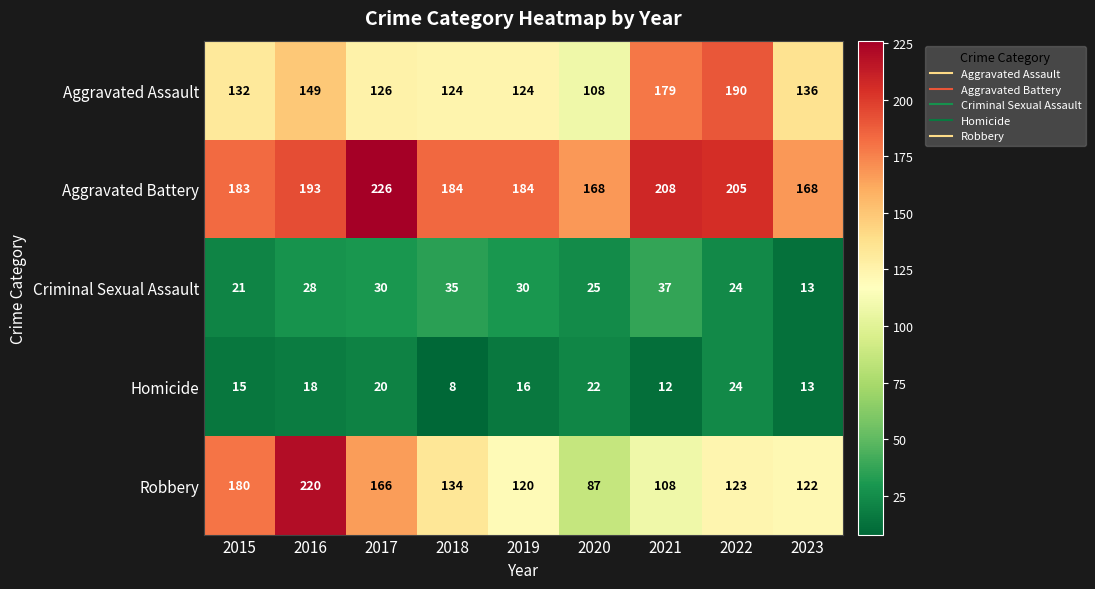

True or false: Robbery has a value of 123 at 2016.

False